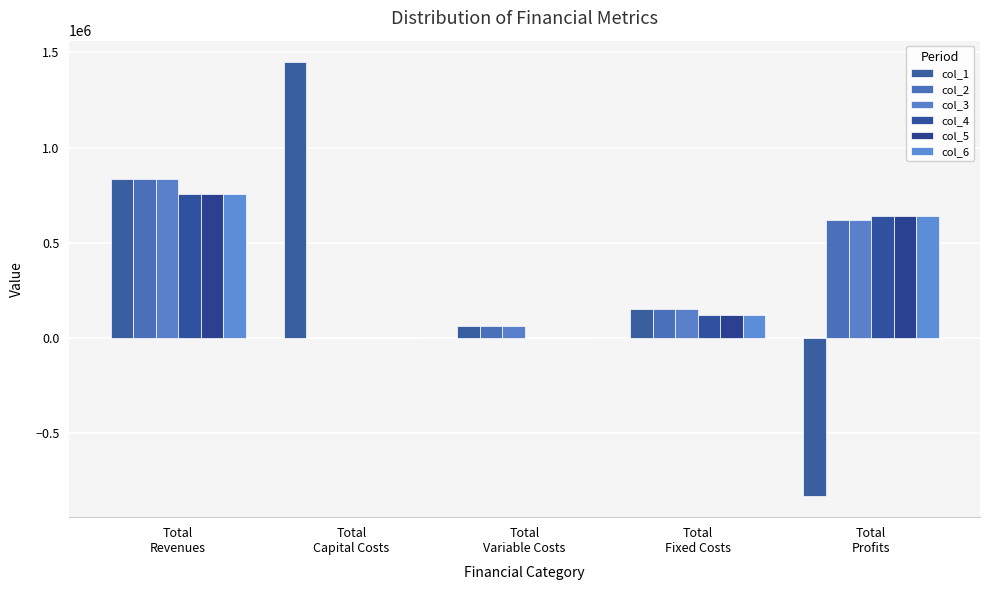

Reading left to right, extract all data points from this chart.

col_1: 833205.7	1447983.0	61302.1	152225.4	-828304.8
col_2: 833205.7	0.0	61060.6	152225.4	619919.7
col_3: 833205.7	0.0	60818.7	152225.4	620161.6
col_4: 757537.9	0.0	1080.3	118597.8	637859.8
col_5: 757537.9	0.0	1080.3	118597.8	637859.8
col_6: 757537.9	0.0	1080.3	118597.8	637859.8